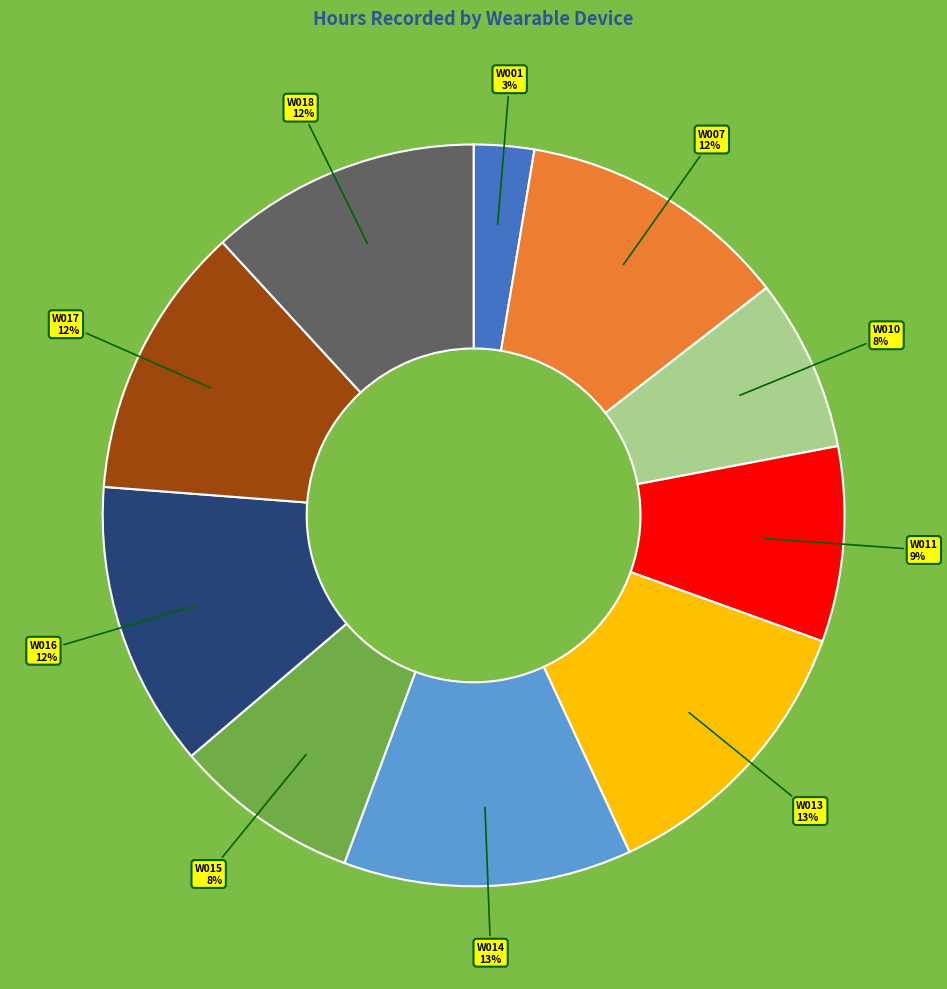

What is the smallest slice in the pie chart?

W001